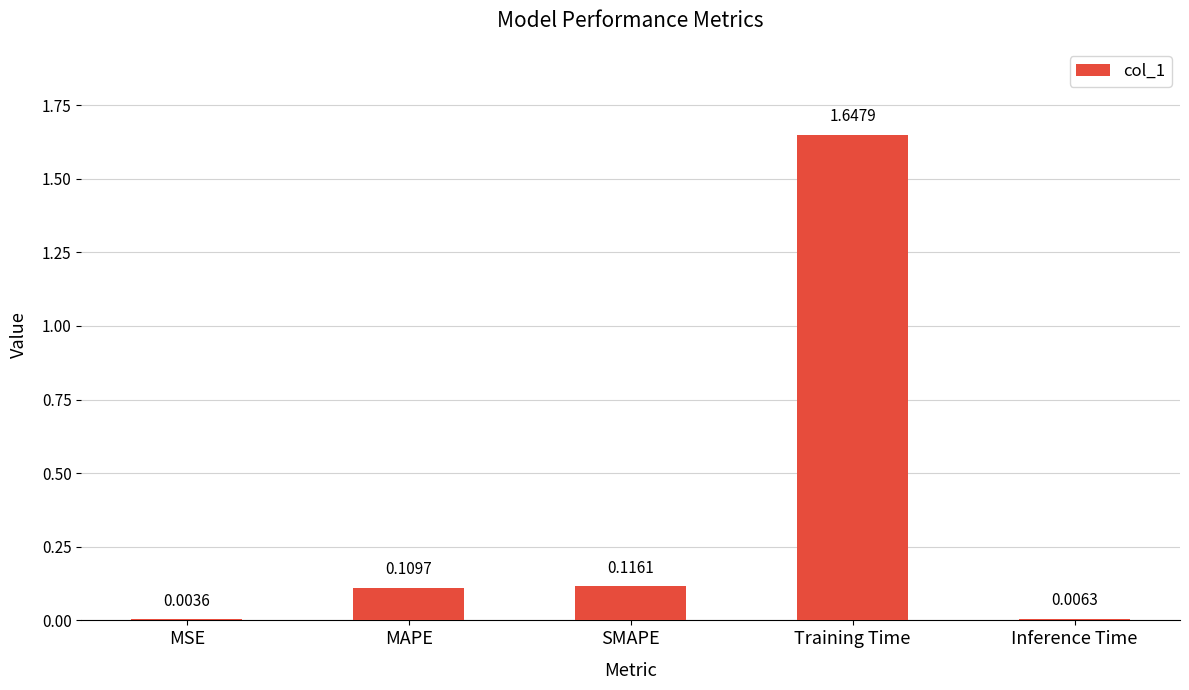

Are the bars horizontal?

No